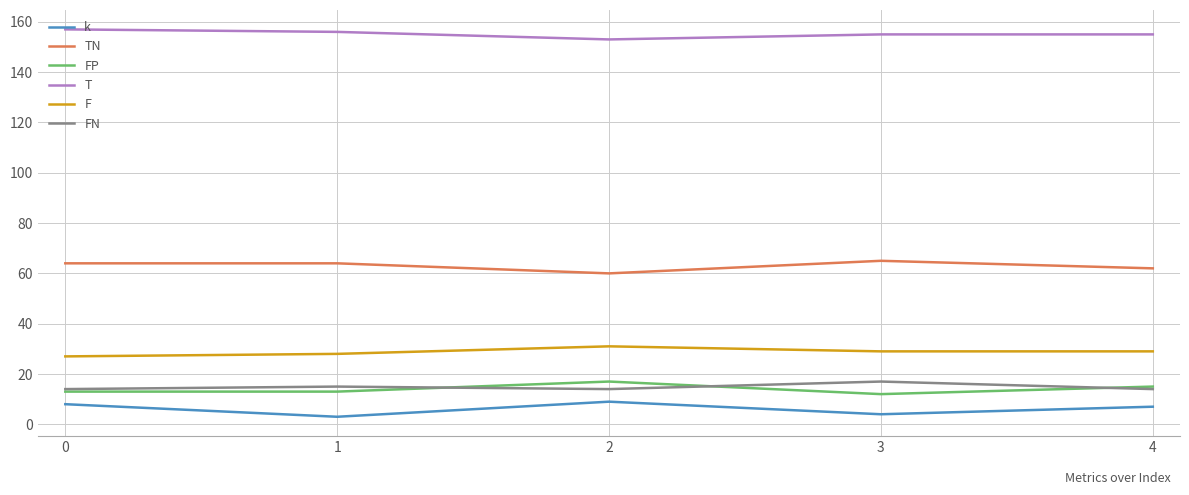

Reading right to left, extract all data points from this chart.

k: 4=7	3=4	2=9	1=3	0=8
TN: 4=62	3=65	2=60	1=64	0=64
FP: 4=15	3=12	2=17	1=13	0=13
T: 4=155	3=155	2=153	1=156	0=157
F: 4=29	3=29	2=31	1=28	0=27
FN: 4=14	3=17	2=14	1=15	0=14